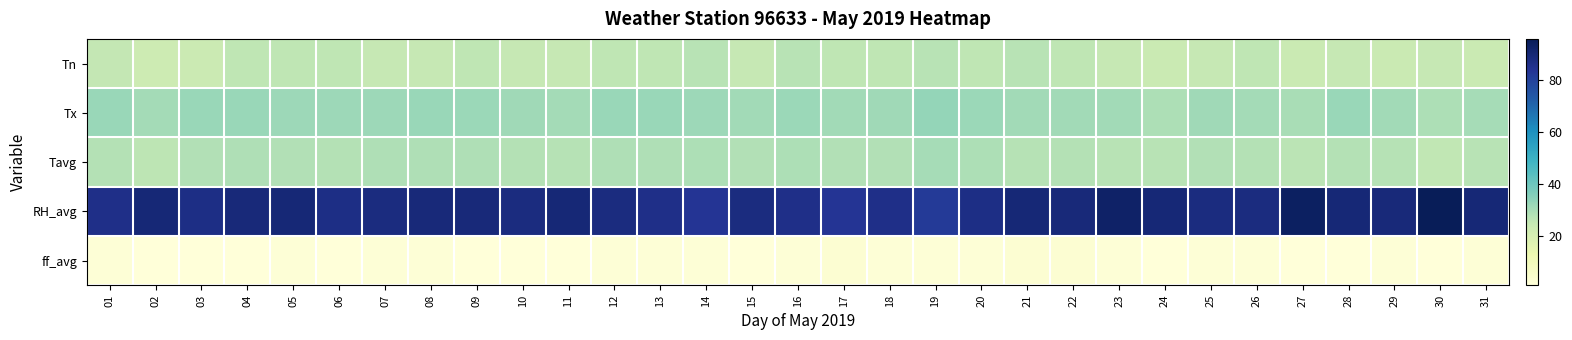

At which category is the sum across all series the highest?

21